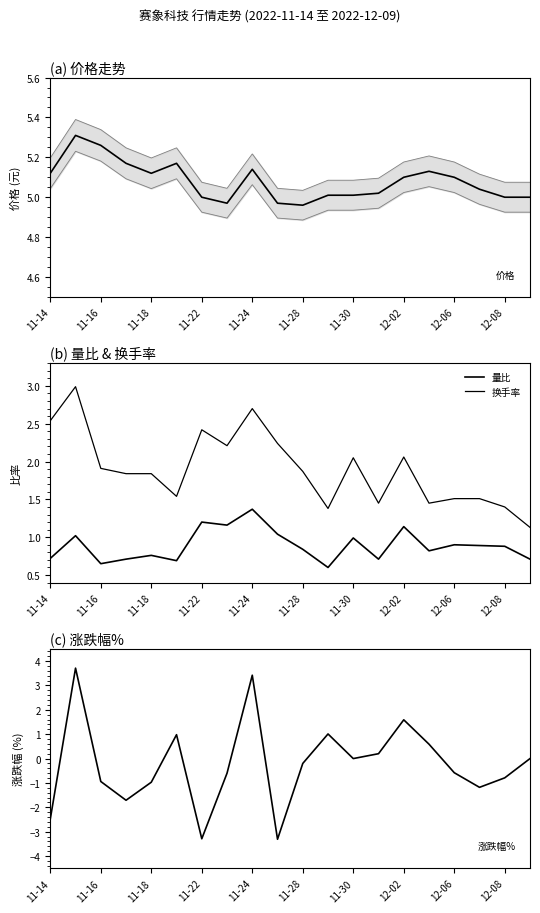

At how many categories does at least one series exceed 0?

20